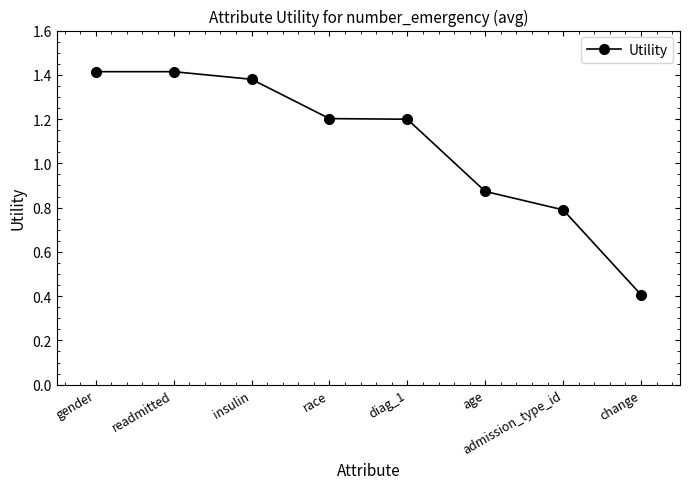

Which has a higher value, admission_type_id or diag_1?

diag_1